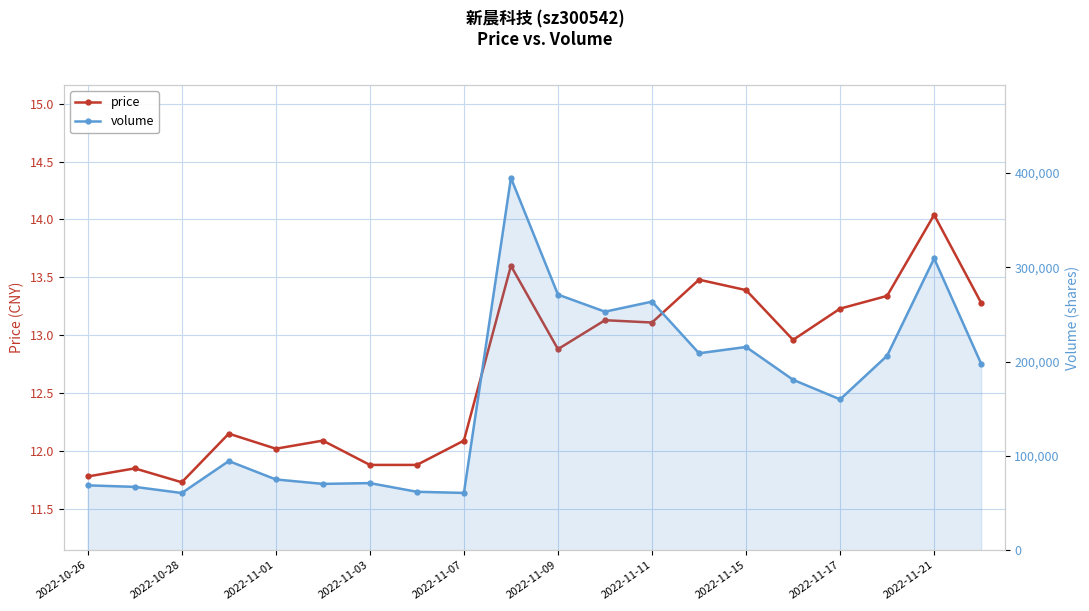

Read the price value at 2022-11-15.

13.4